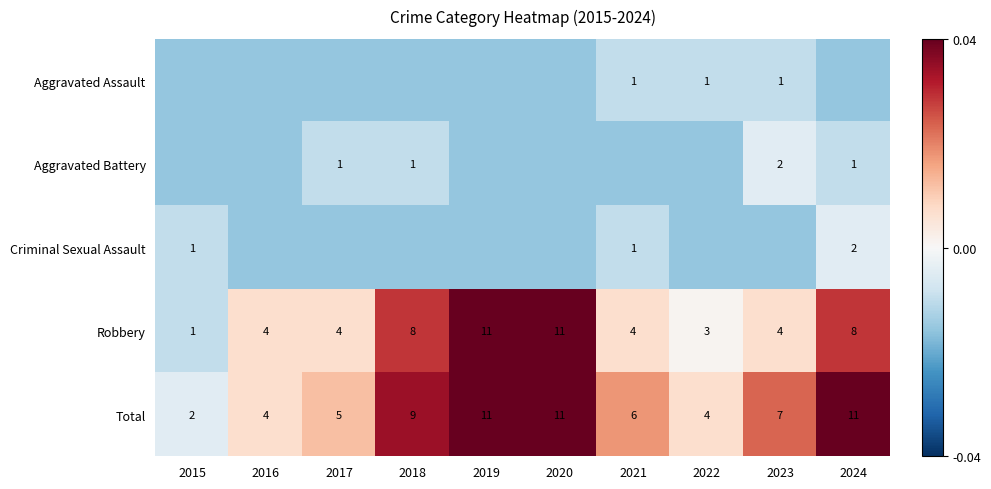

Is the value of Total at 2021 greater than the value of Robbery at 2021?

Yes